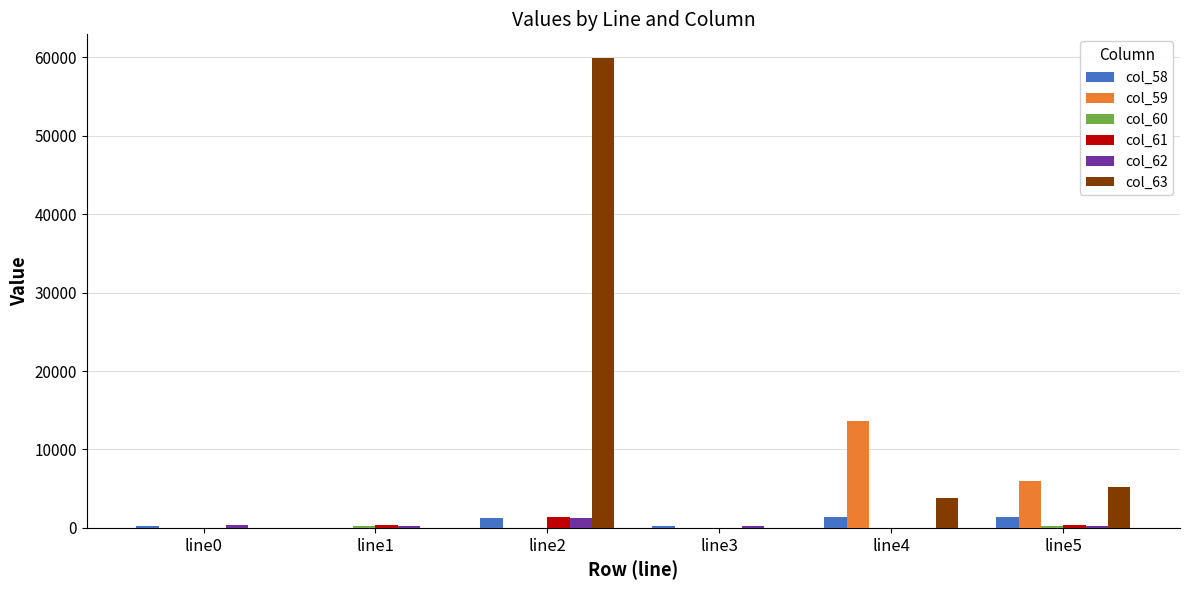

At which label is col_59 closest to 6803?

line5